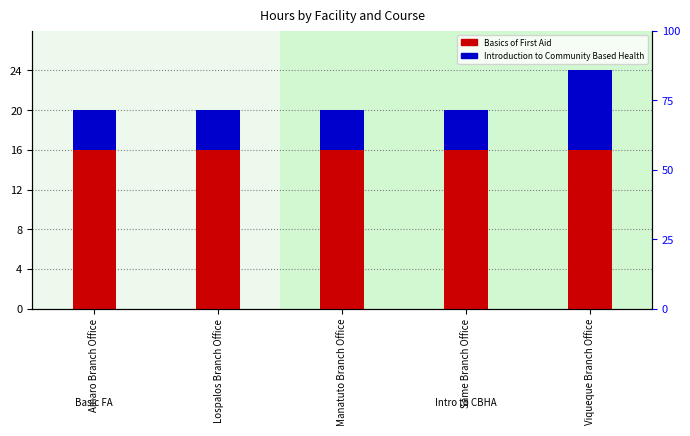

How many bars are there in each group?

2